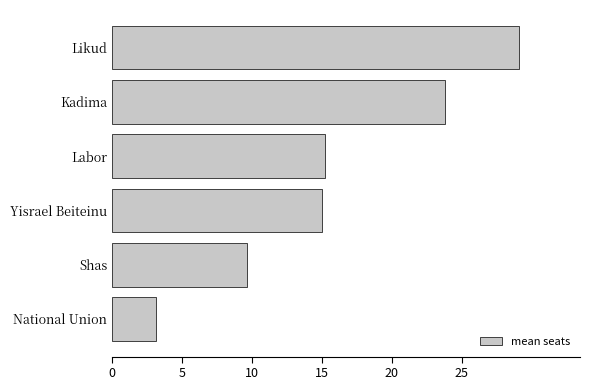

What is the minimum value shown in the chart?

3.1